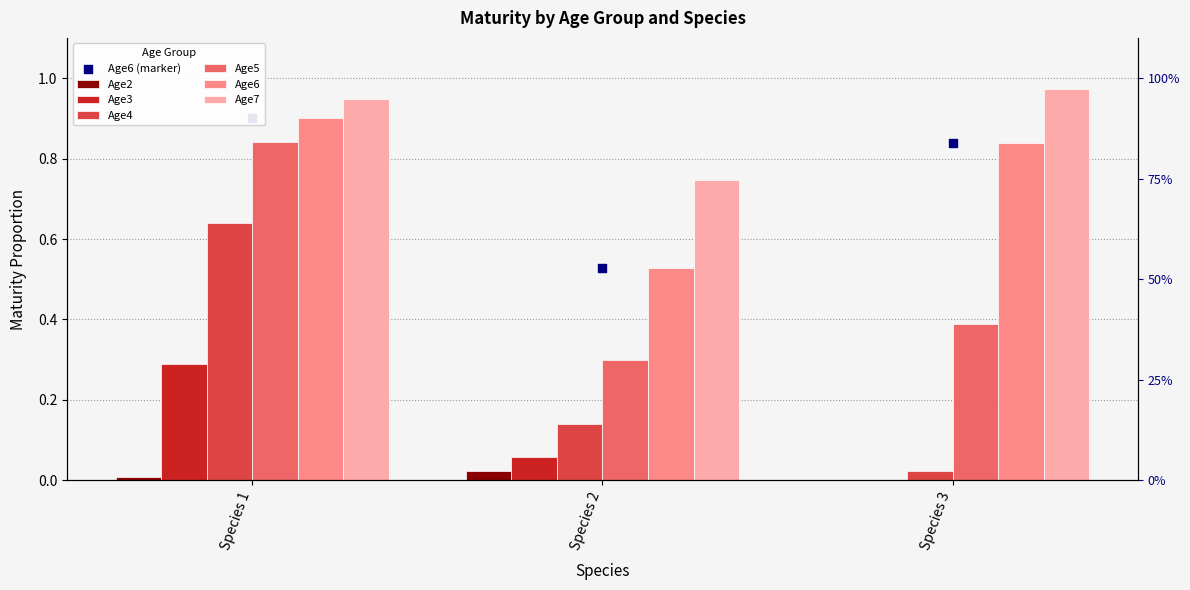

What is the total value across all series at Species 1?

3.6